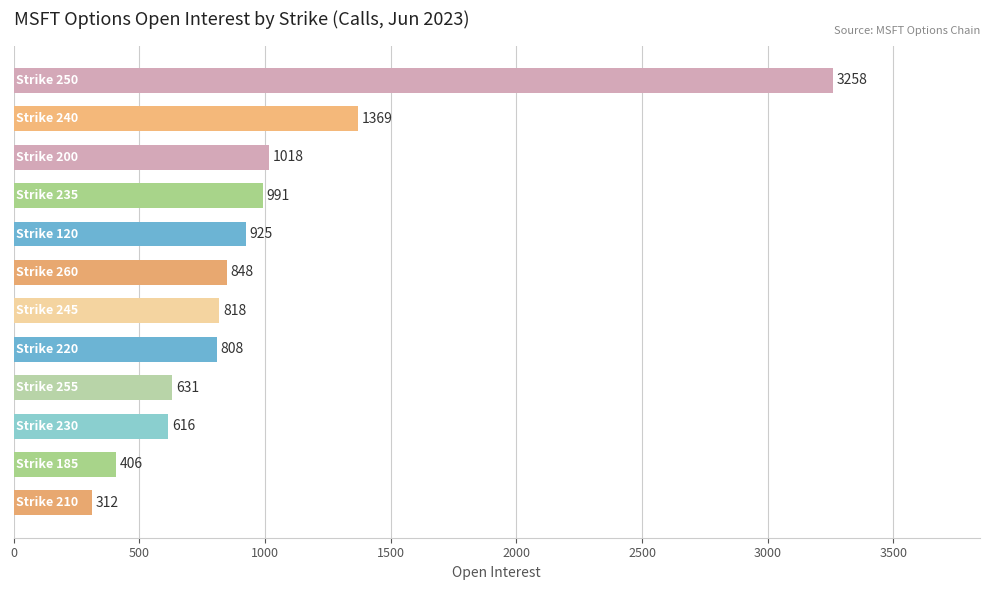

What is the value of the 7th bar from the top?

818